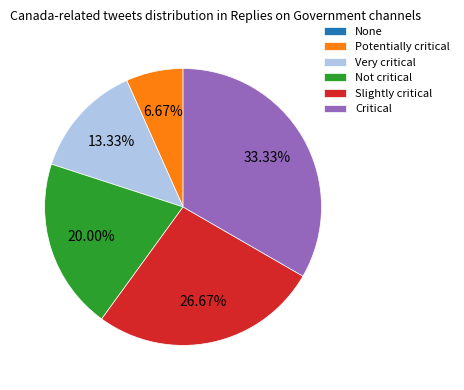

Between Potentially critical and Not critical, which is larger?

Not critical